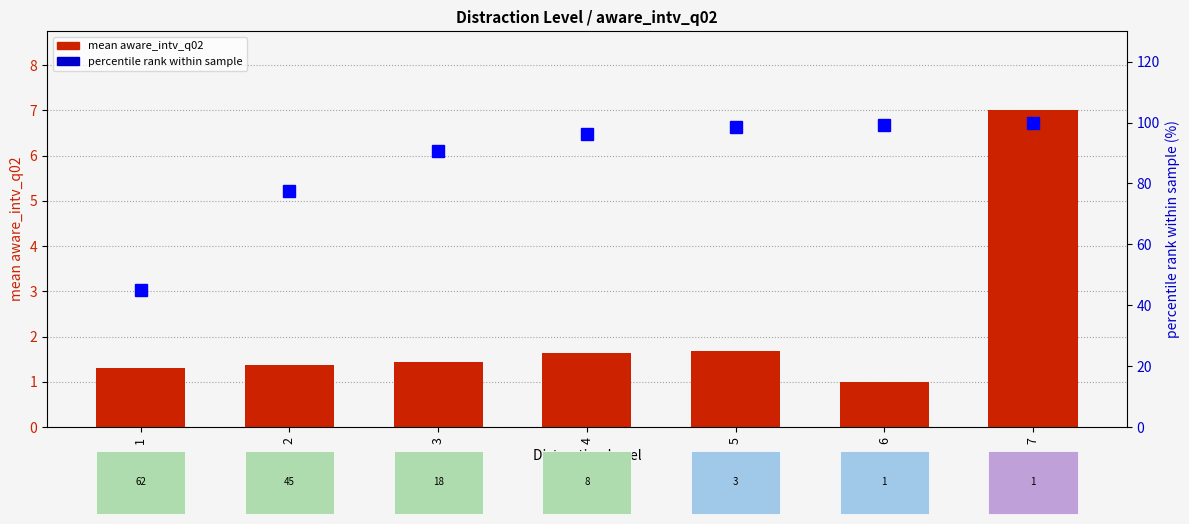

True or false: percentile rank within sample has a value of 54.5 at 7.

False